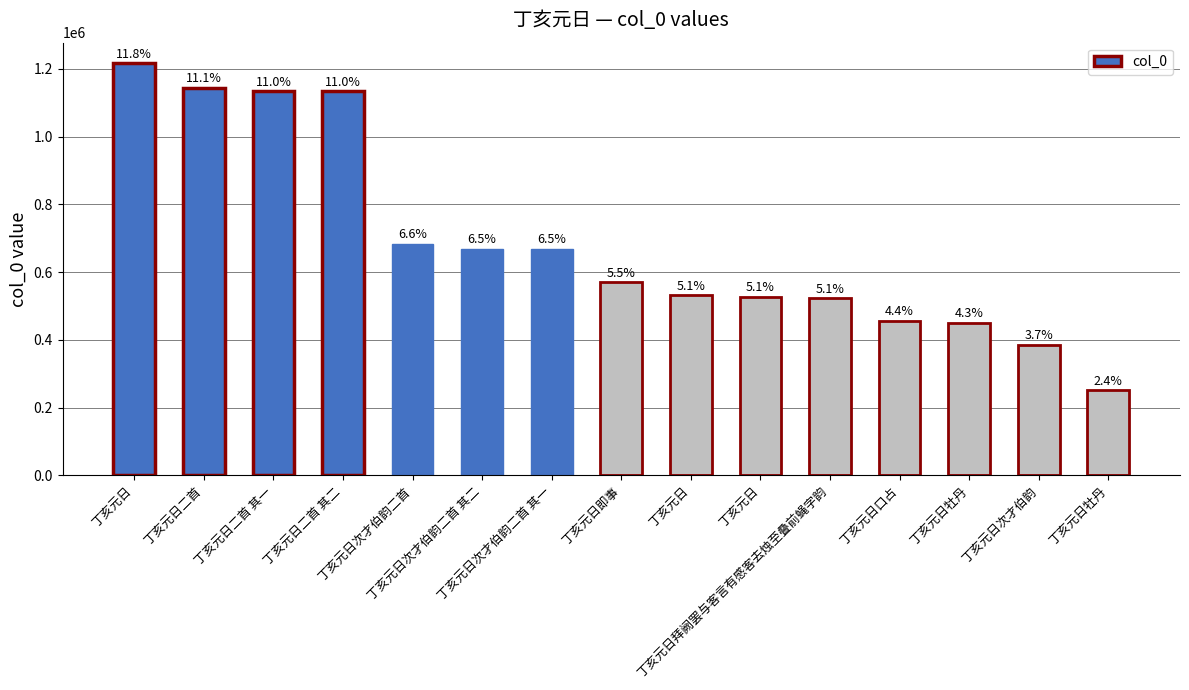

What value does the data have at 丁亥元日次才伯韵二首 其一, to the nearest 100?

668700